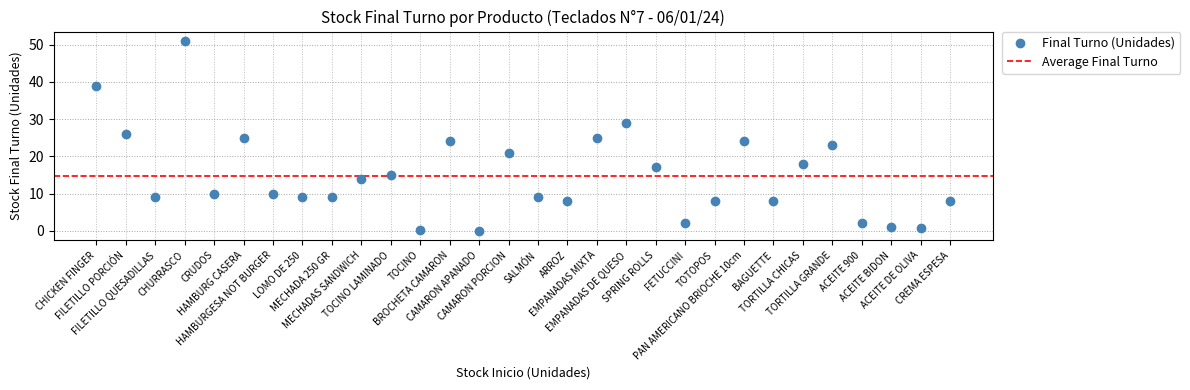

What is the range of Y values (max minus min)?

51.0